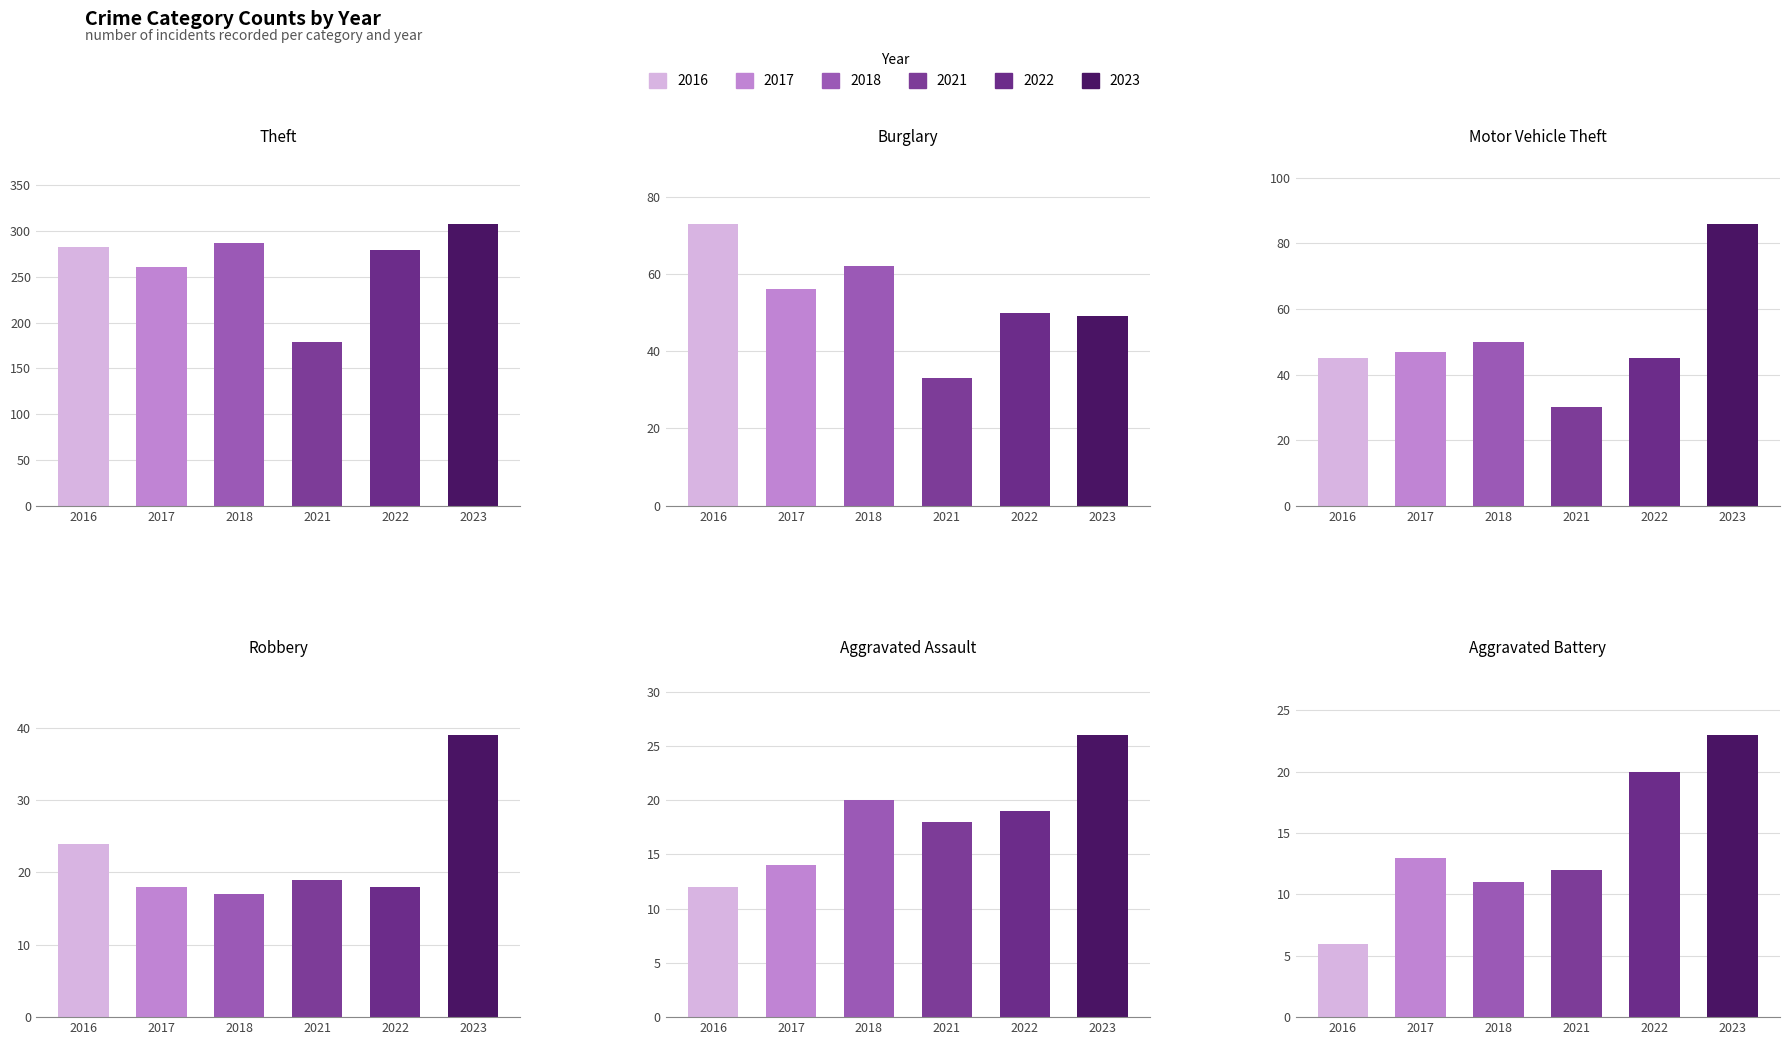

What is the total value across all series at 2022?

431